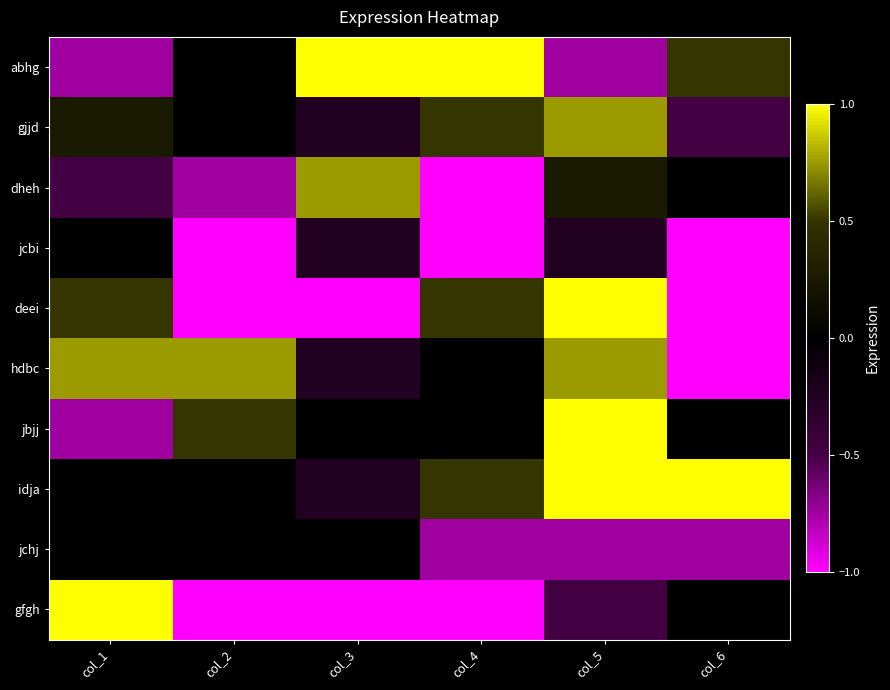

Reading left to right, transcribe all the data shown in this chart.

abhg: col_1=-0.8	col_2=0.0	col_3=1.0	col_4=1.0	col_5=-0.8	col_6=0.5
gjjd: col_1=0.2	col_2=0.0	col_3=-0.2	col_4=0.5	col_5=0.8	col_6=-0.5
dheh: col_1=-0.5	col_2=-0.8	col_3=0.8	col_4=-1.0	col_5=0.2	col_6=0.0
jcbi: col_1=0.0	col_2=-1.0	col_3=-0.2	col_4=-1.0	col_5=-0.2	col_6=-1.0
deei: col_1=0.5	col_2=-1.0	col_3=-1.0	col_4=0.5	col_5=1.0	col_6=-1.0
hdbc: col_1=0.8	col_2=0.8	col_3=-0.2	col_4=0.0	col_5=0.8	col_6=-1.0
jbjj: col_1=-0.8	col_2=0.5	col_3=0.0	col_4=0.0	col_5=1.0	col_6=0.0
idja: col_1=0.0	col_2=0.0	col_3=-0.2	col_4=0.5	col_5=1.0	col_6=1.0
jchj: col_1=0.0	col_2=0.0	col_3=0.0	col_4=-0.8	col_5=-0.8	col_6=-0.8
gfgh: col_1=1.0	col_2=-1.0	col_3=-1.0	col_4=-1.0	col_5=-0.5	col_6=0.0